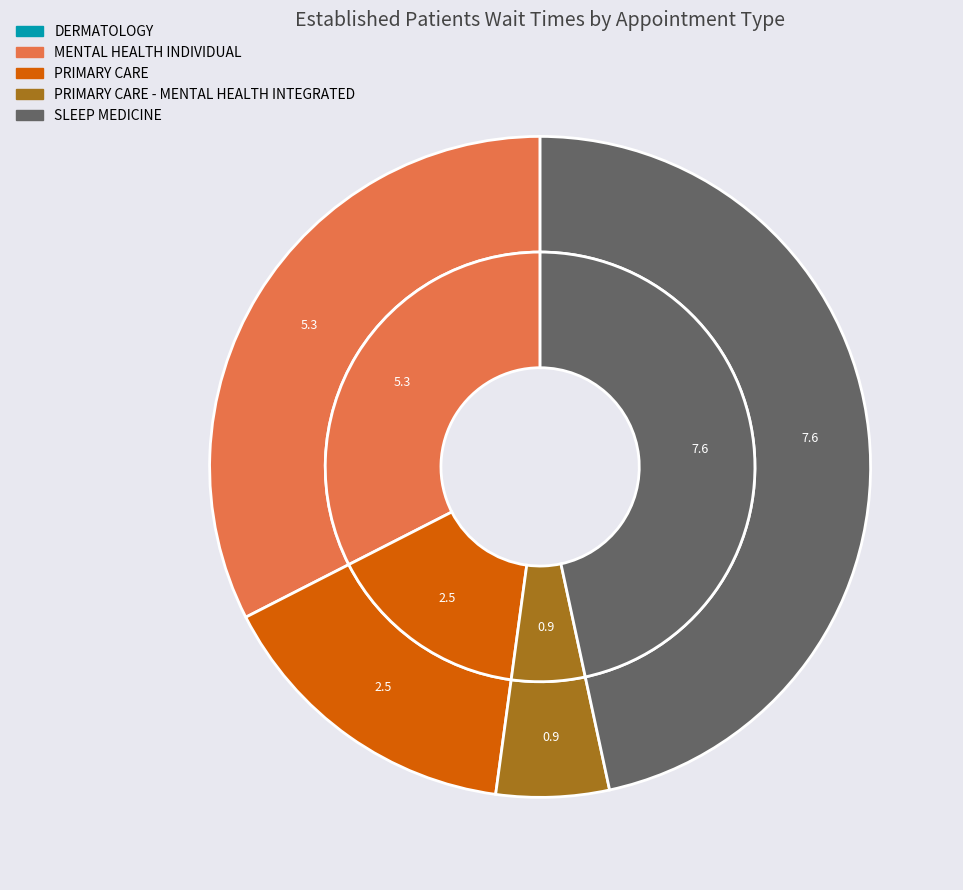

Is it true that PRIMARY CARE - MENTAL HEALTH INTEGRATED is 6% of the pie?

True